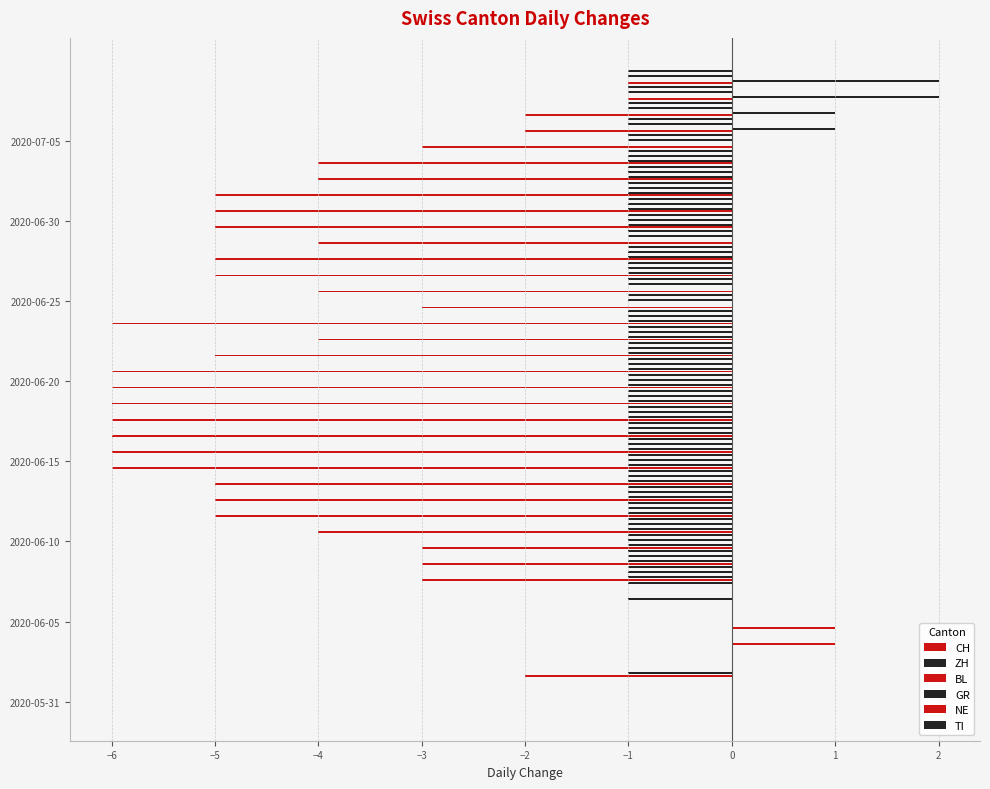

What position from the right is −4?

37